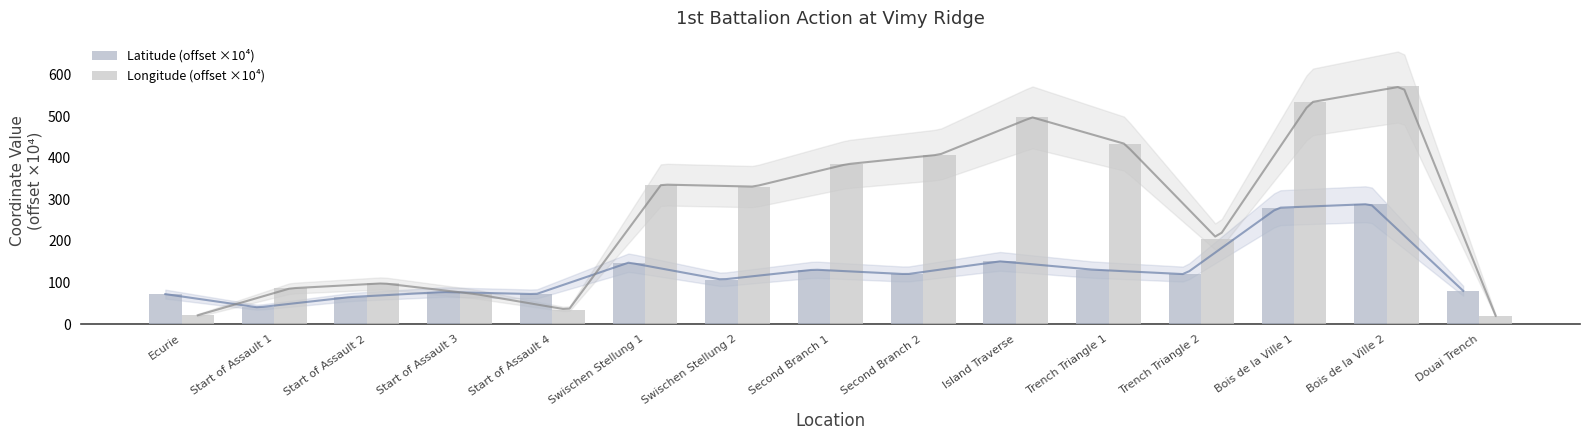

The Latitude (offset ×10⁴) series shows 79 at Bois de la Ville 1. True or false?

False